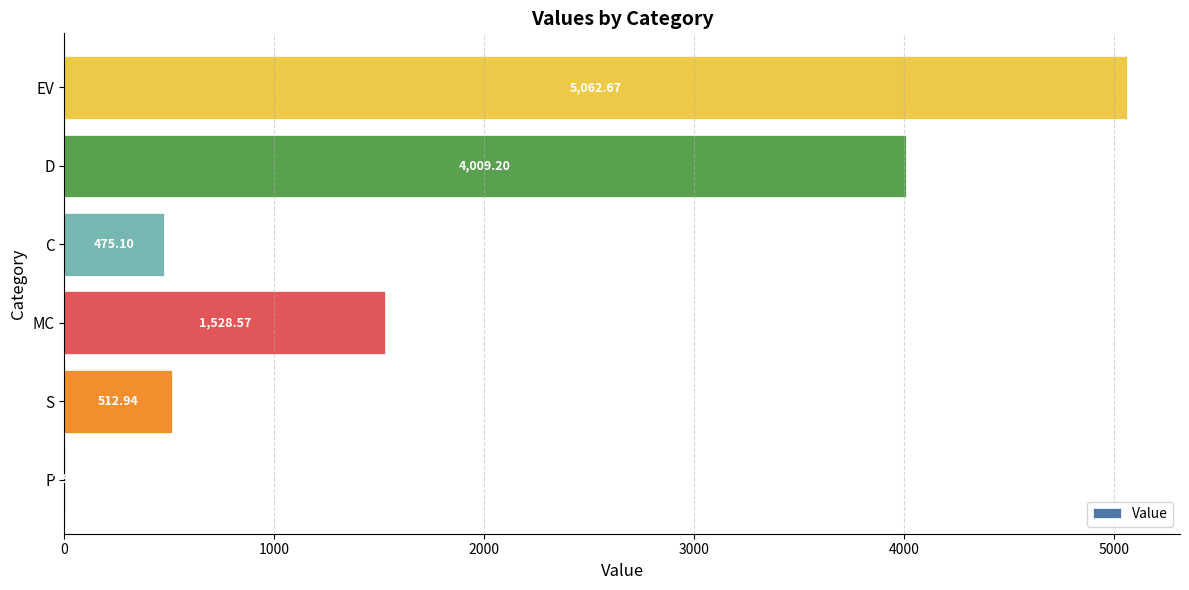

Which label corresponds to the largest value in the chart?

EV